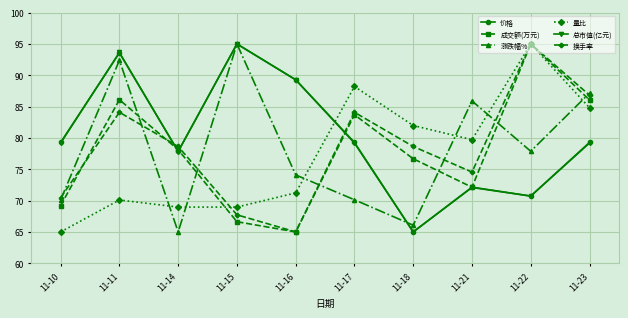

Reading left to right, transcribe all the data shown in this chart.

价格: 79.3	93.6	77.9	95.0	89.3	79.3	65.0	72.1	70.7	79.3
成交额(万元): 69.2	86.1	78.1	66.6	65.0	83.7	76.7	72.1	95.0	86.1
涨跌幅%: 70.1	92.4	65.0	95.0	74.1	70.1	66.1	85.9	77.9	87.2
量比: 65.0	70.1	69.0	69.0	71.2	88.2	82.0	79.7	95.0	84.8
总市值(亿元): 79.2	93.6	77.8	95.0	89.3	79.2	65.0	72.1	70.7	79.2
换手率: 70.5	84.1	78.6	67.7	65.0	84.1	78.6	74.5	95.0	86.8